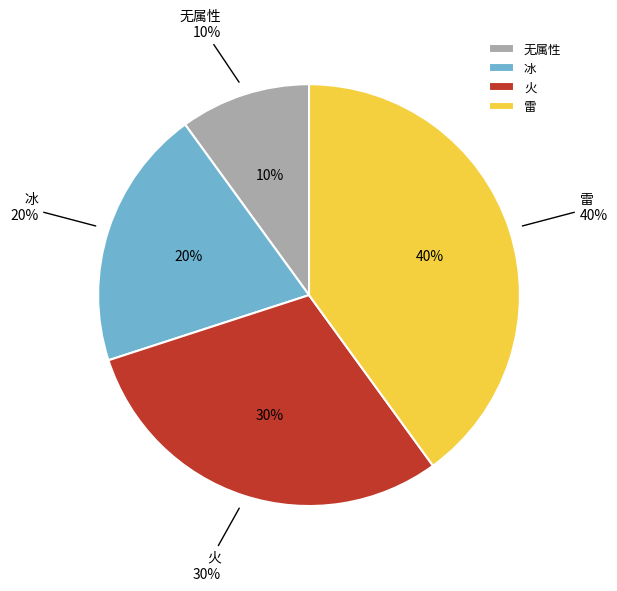

What is the ratio of the value at 雷 to the value at 无属性?

4.0